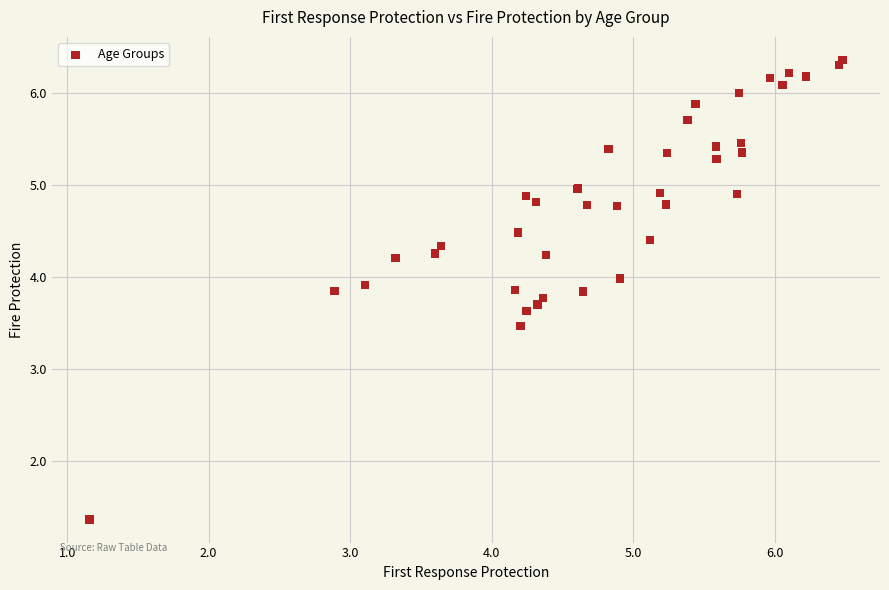

What Y value in the scatter plot is closest to 3?

3.5